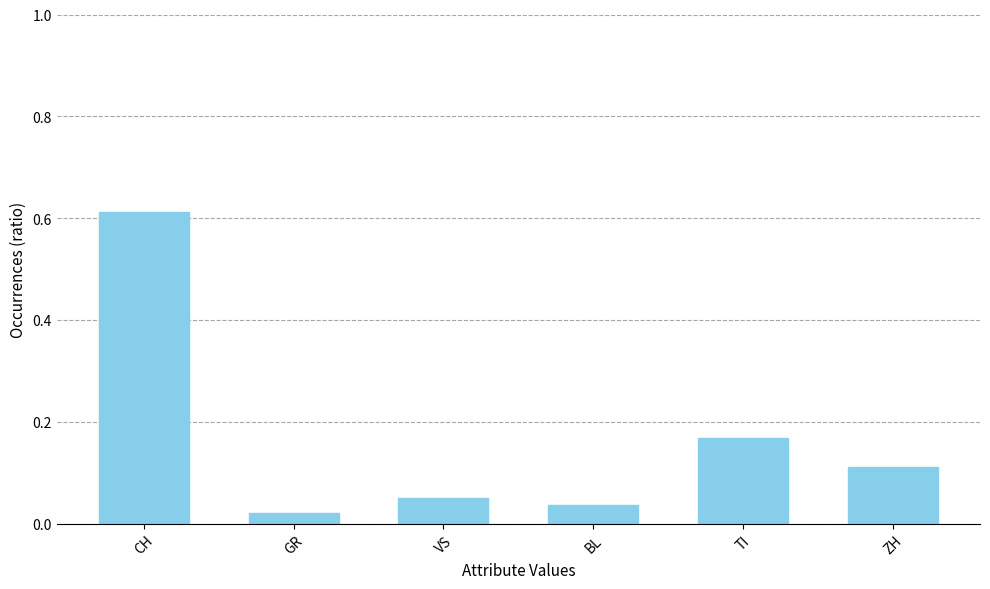

The value at CH is 0.3. True or false?

False